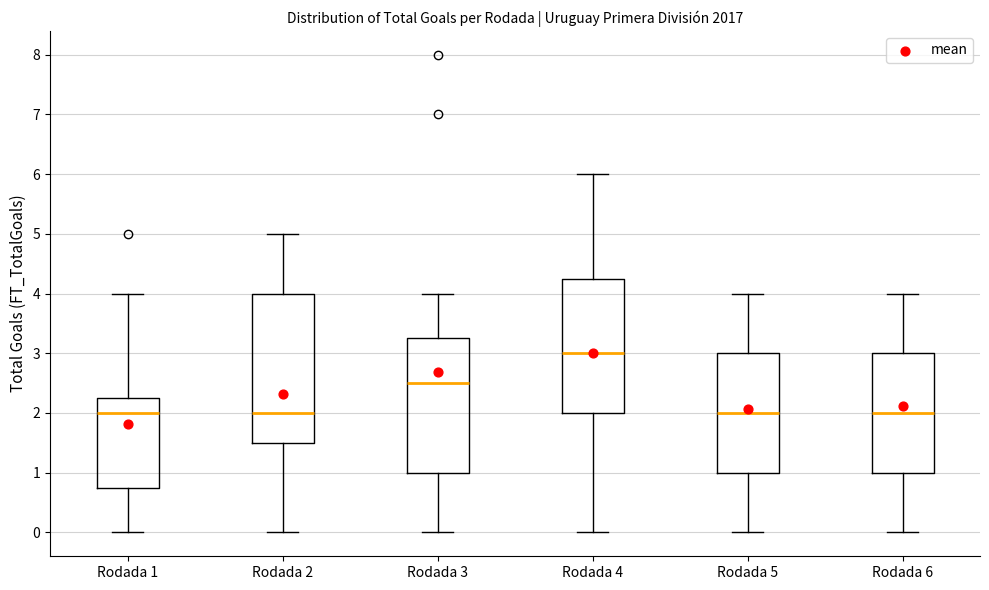

Reading left to right, read every box against the y-axis: the position of its median line, the range the box covers, and the ends of its whiskers. The values are not printed on the chart, so give them approximately, as read against the axis.

Rodada 1: median 2.0, box 0.8 to 2.3, whiskers 0.0 to 4.0
Rodada 2: median 2.0, box 1.5 to 4.0, whiskers 0.0 to 5.0
Rodada 3: median 2.5, box 1.0 to 3.3, whiskers 0.0 to 4.0
Rodada 4: median 3.0, box 2.0 to 4.3, whiskers 0.0 to 6.0
Rodada 5: median 2.0, box 1.0 to 3.0, whiskers 0.0 to 4.0
Rodada 6: median 2.0, box 1.0 to 3.0, whiskers 0.0 to 4.0